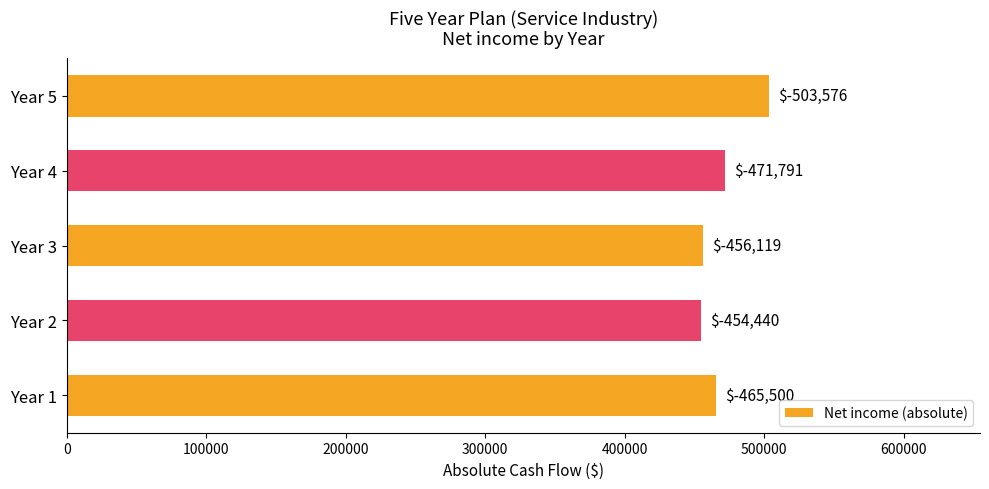

Does the chart contain any negative values?

No